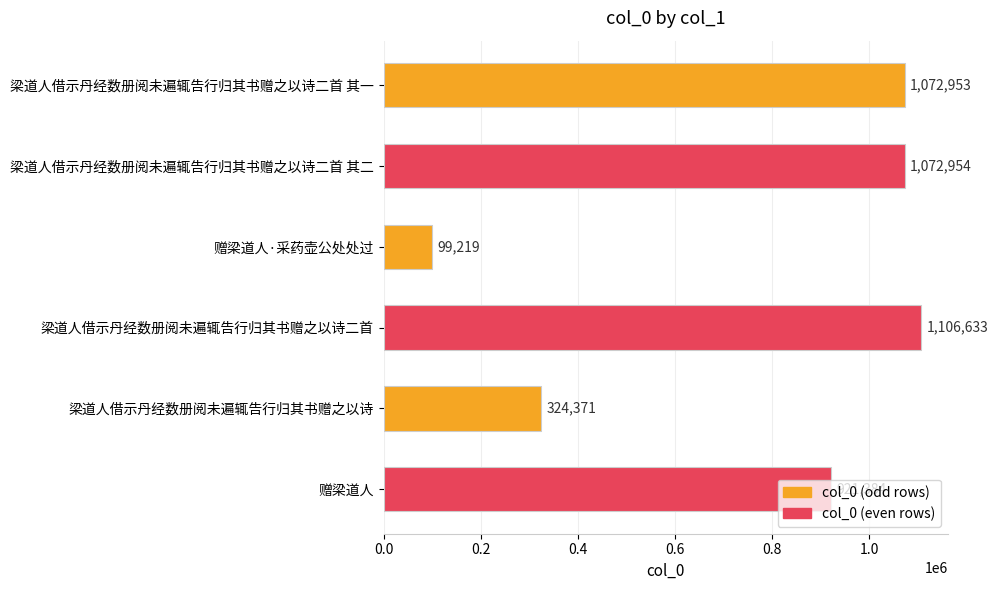

List the labels in order of value, smallest first.

赠梁道人·采药壶公处处过, 梁道人借示丹经数册阅未遍辄告行归其书赠之以诗, 赠梁道人, 梁道人借示丹经数册阅未遍辄告行归其书赠之以诗二首 其一, 梁道人借示丹经数册阅未遍辄告行归其书赠之以诗二首 其二, 梁道人借示丹经数册阅未遍辄告行归其书赠之以诗二首